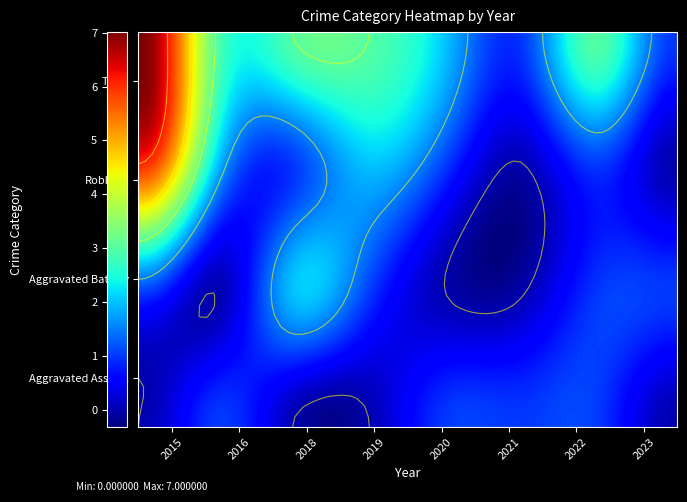

The Aggravated Battery series shows 1 at 2022. True or false?

True